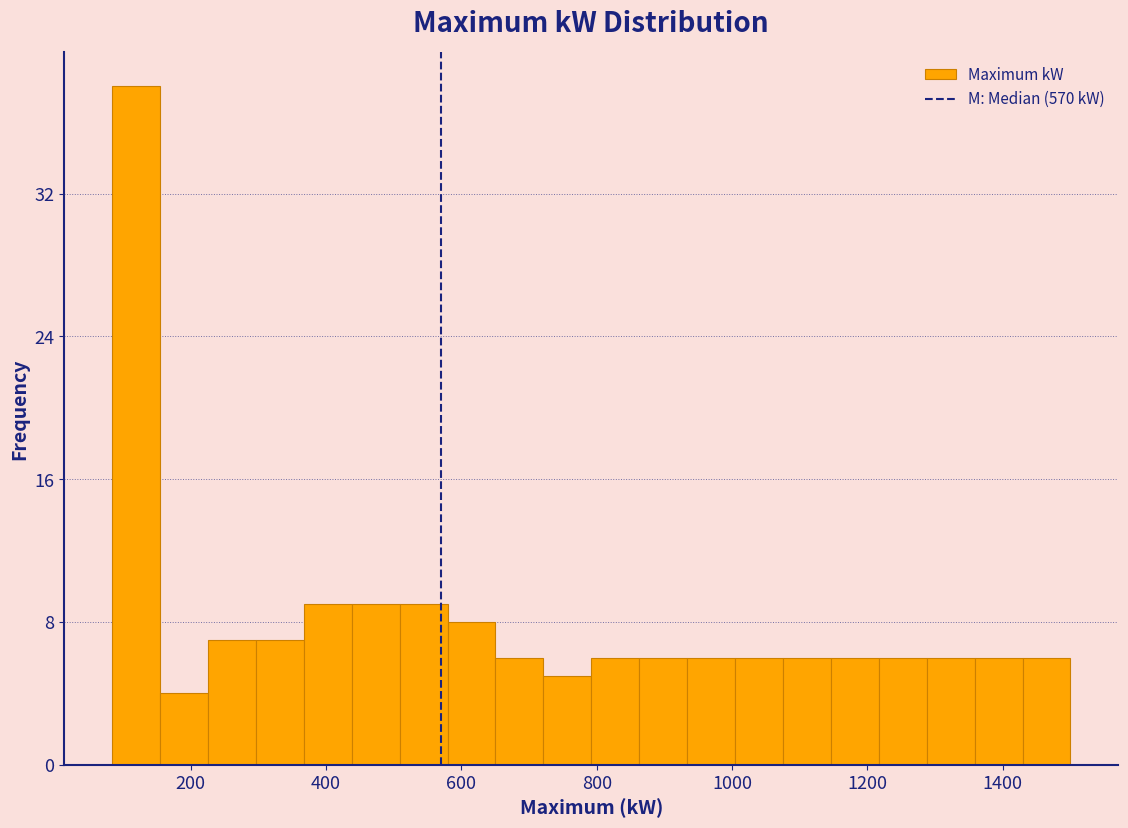

Around what value on the x-axis is the tallest bar? Give the approximate position of its centre, as read against the axis.

120